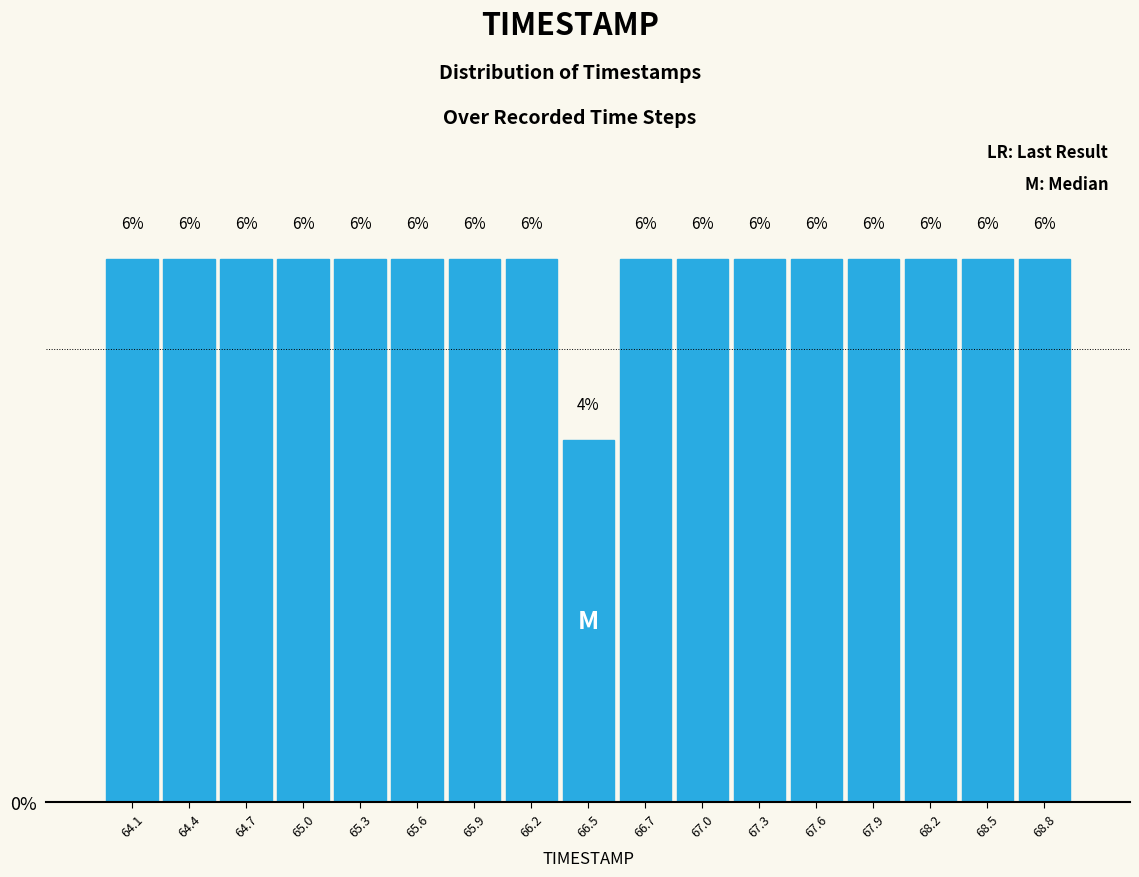

Reading left to right, transcribe this chart: for each bar, give the range it covers on the x-axis and its height. The bar edges are not printed on the chart, so give them approximately, as read against the axis.

64.00 to 64.30: 6
64.30 to 64.60: 6
64.60 to 64.85: 6
64.85 to 65.15: 6
65.15 to 65.45: 6
65.45 to 65.75: 6
65.75 to 66.00: 6
66.00 to 66.30: 6
66.30 to 66.60: 4
66.60 to 66.90: 6
66.90 to 67.15: 6
67.15 to 67.45: 6
67.45 to 67.75: 6
67.75 to 68.05: 6
68.05 to 68.30: 6
68.30 to 68.60: 6
68.60 to 68.90: 6